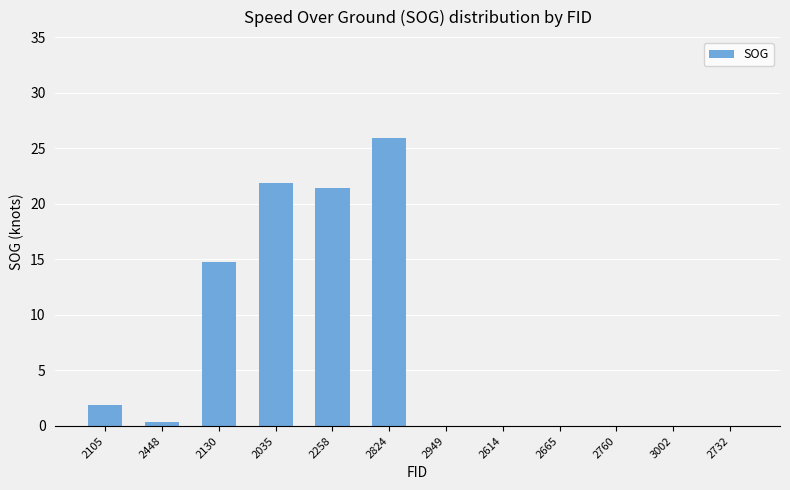

Reading left to right, transcribe all the data shown in this chart.

2105=1.9	2448=0.4	2130=14.8	2035=21.9	2258=21.4	2824=25.9	2949=0.0	2614=0.0	2665=0.0	2760=0.0	3002=0.0	2732=0.0